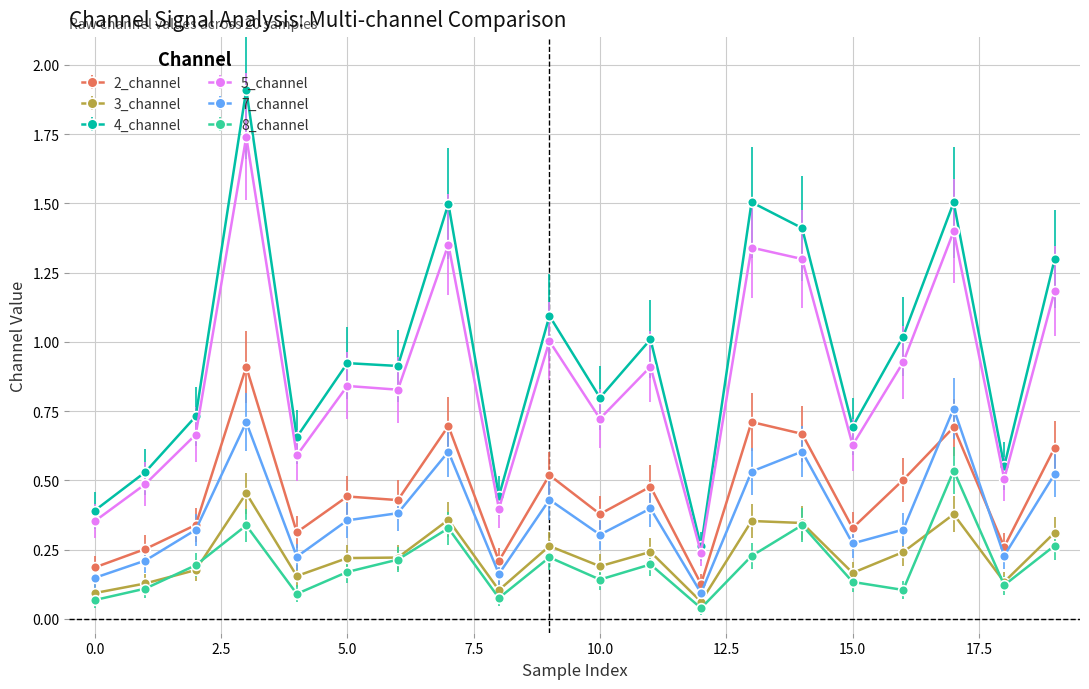

Which series has the largest range (max minus min)?

4_channel